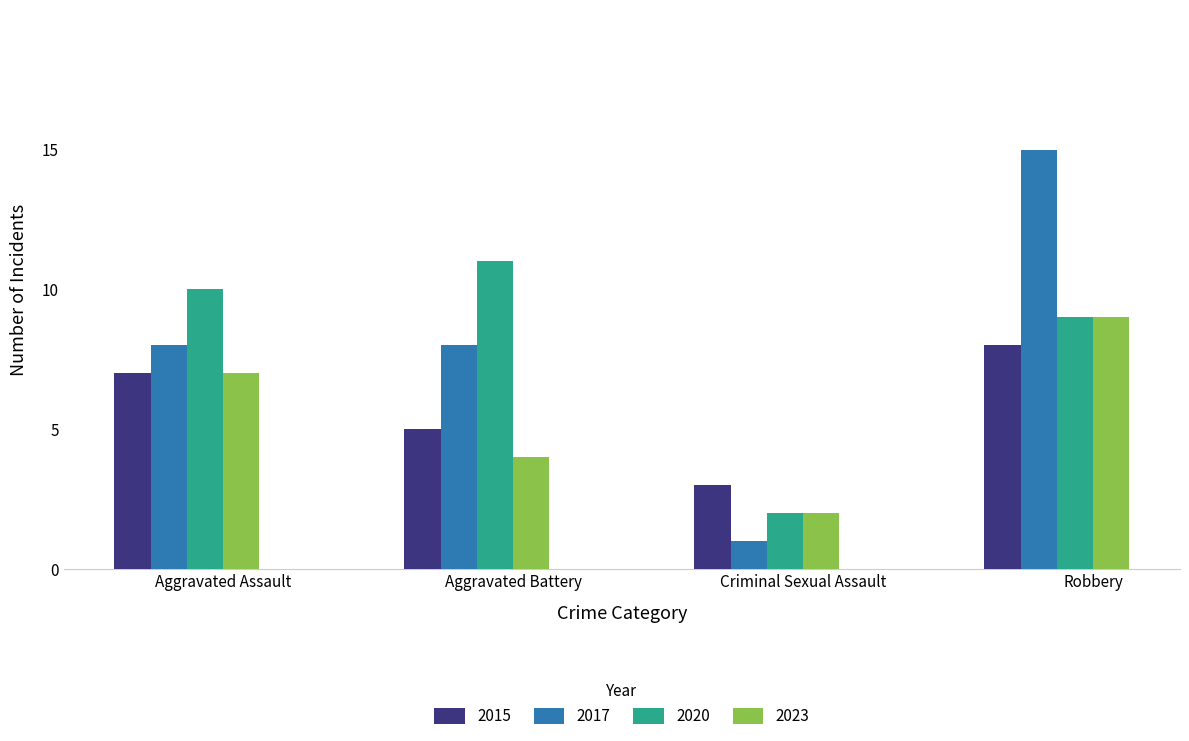

At which category is the sum across all series the highest?

Robbery